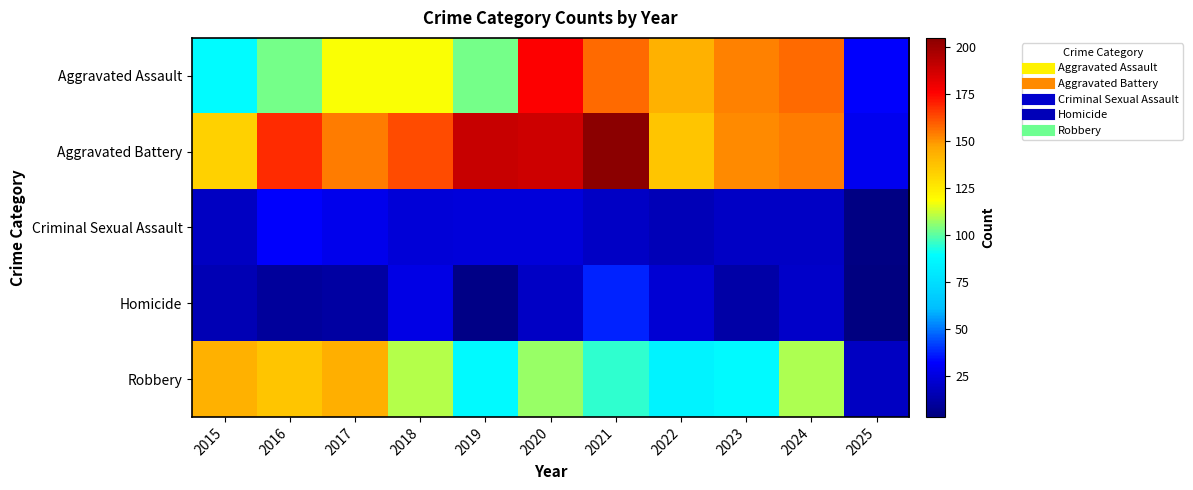

Which label corresponds to the smallest value in the chart?

2025